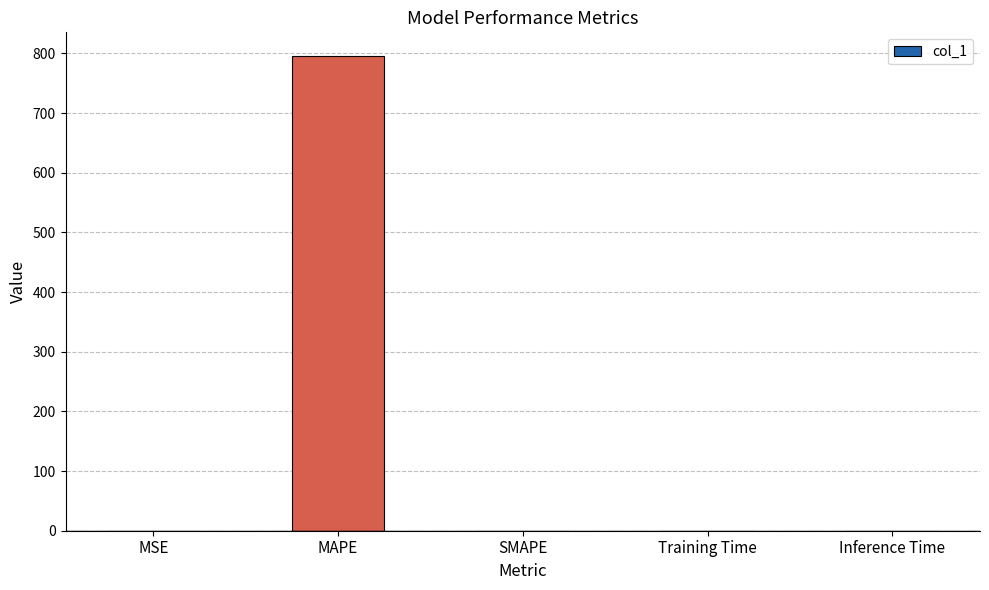

Read the value at MAPE.

795.5